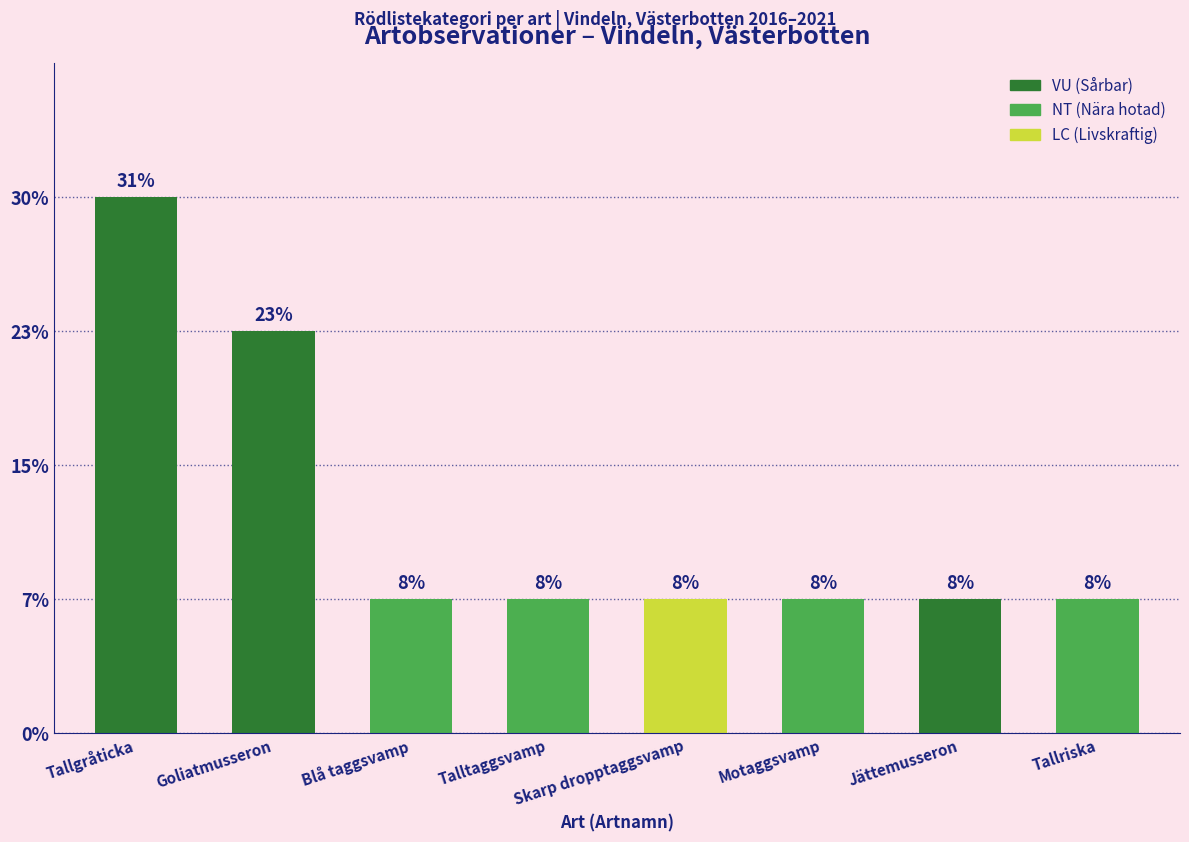

Are the bars horizontal?

No